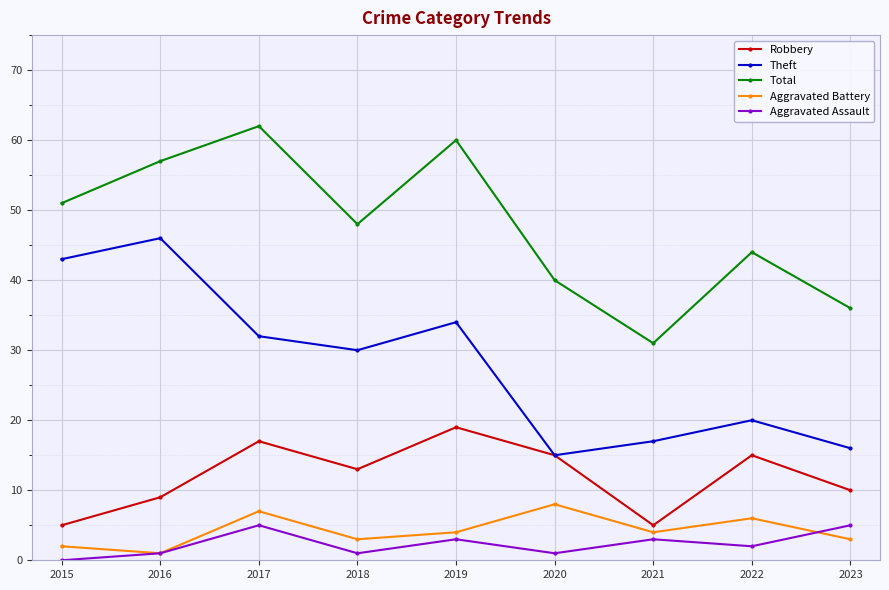

Reading right to left, transcribe all the data shown in this chart.

Robbery: 10	15	5	15	19	13	17	9	5
Theft: 16	20	17	15	34	30	32	46	43
Total: 36	44	31	40	60	48	62	57	51
Aggravated Battery: 3	6	4	8	4	3	7	1	2
Aggravated Assault: 5	2	3	1	3	1	5	1	0